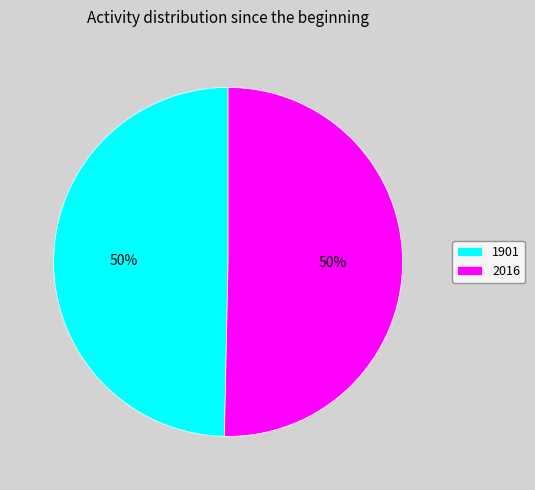

Is the sum of 2016 and 1901 greater than half?

Yes